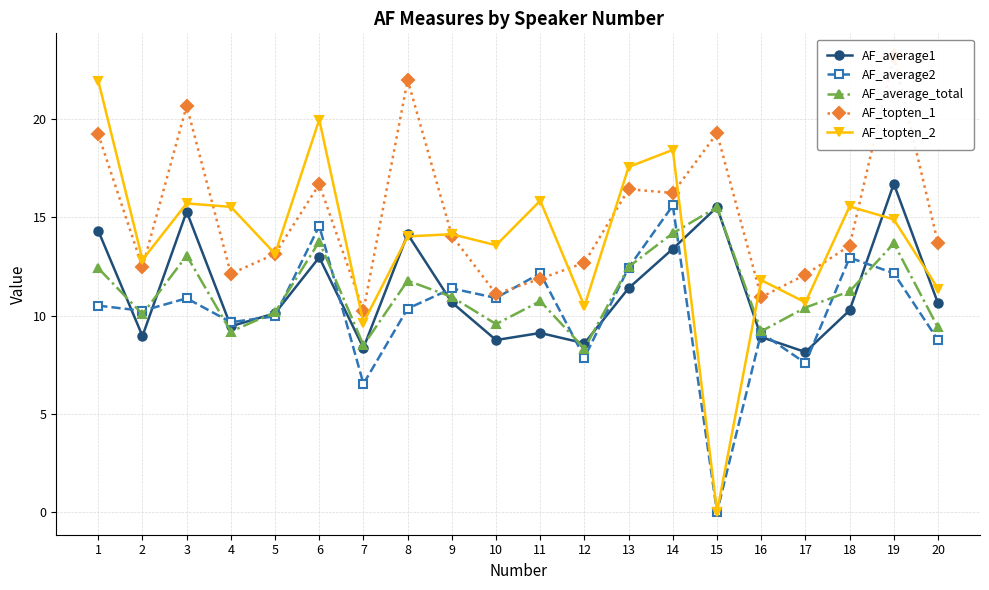

Between which two adjacent categories do AF_average2 and AF_topten_1 first intersect?

10 and 11